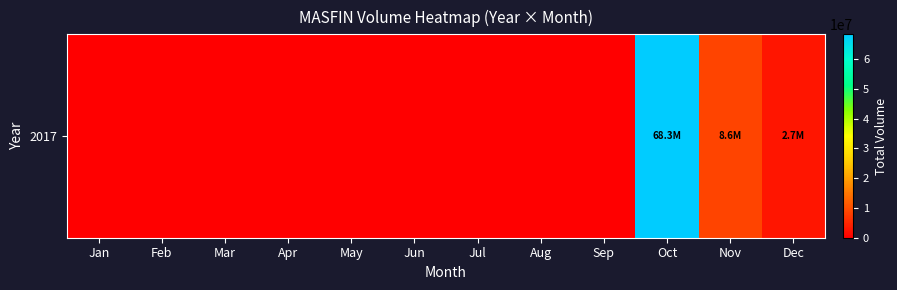

What is the difference between the maximum and minimum values?

68295243